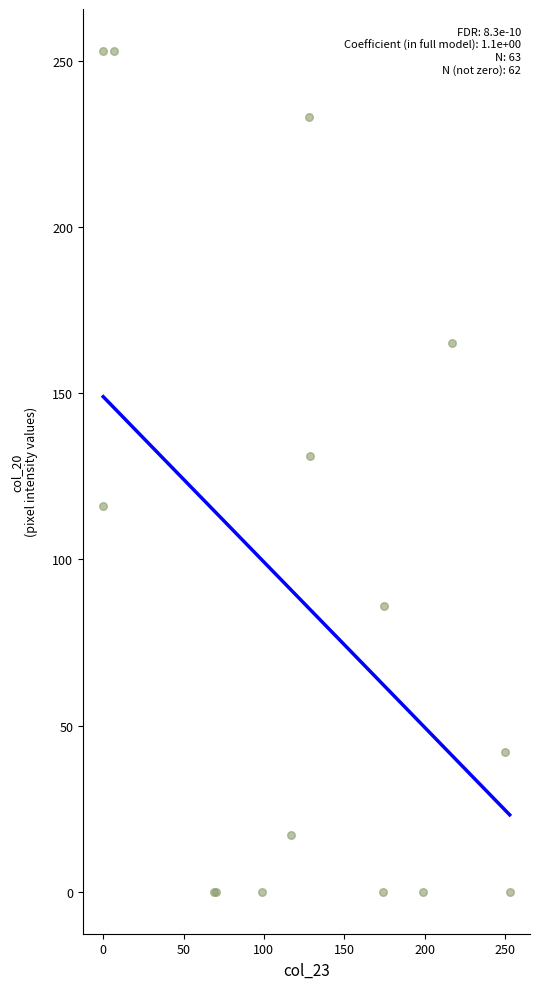

What Y value in the scatter plot is closest to 126?

131